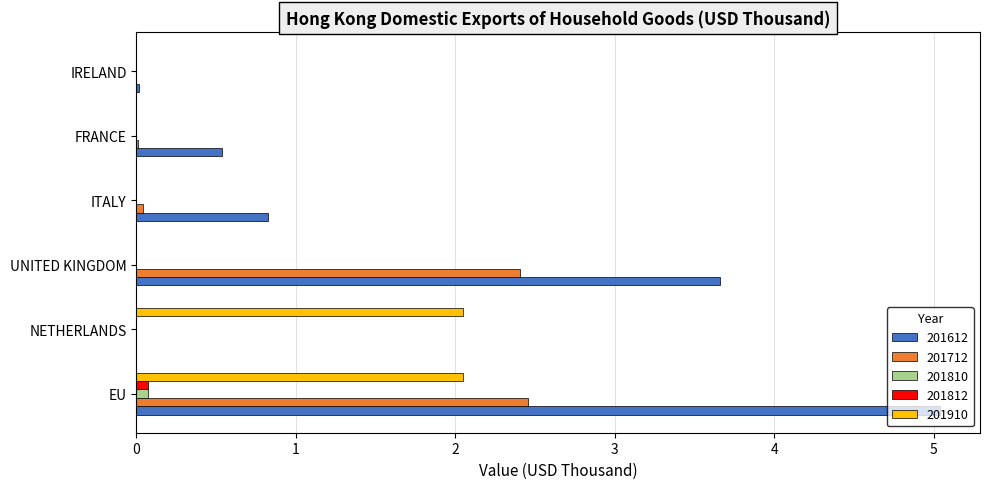

What is the average value of the 201612 series?

1.7